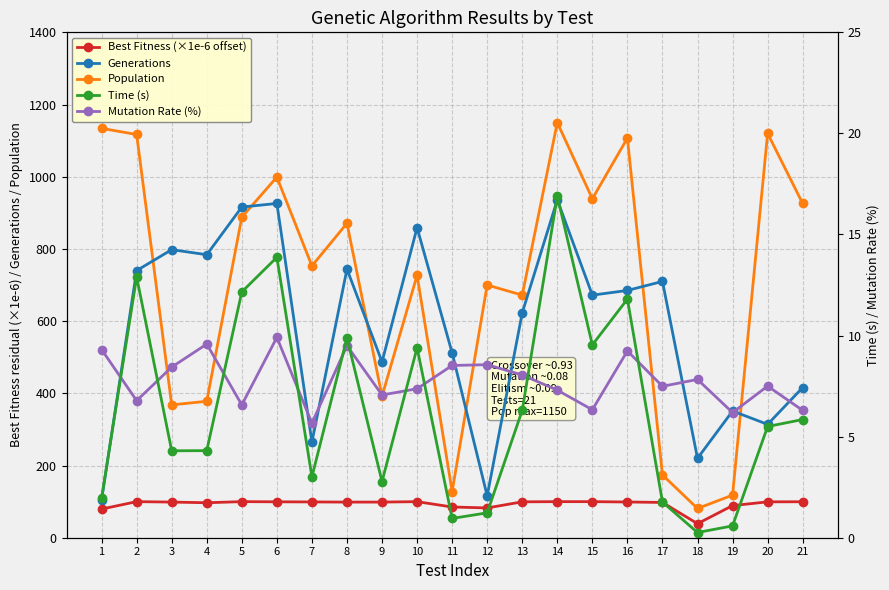

At which category does Population reach its first local peak?

6